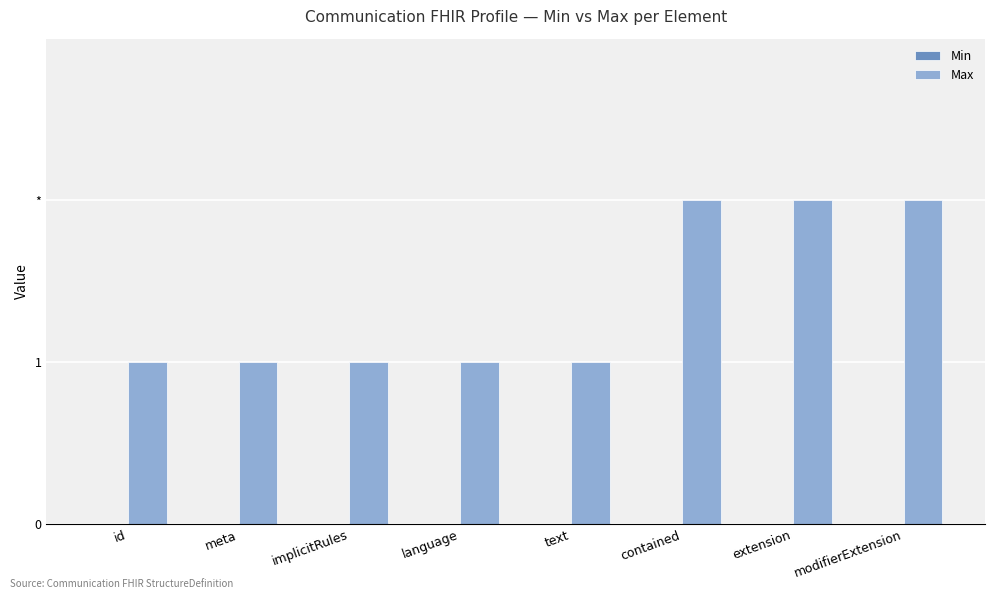

Are the bars horizontal?

No